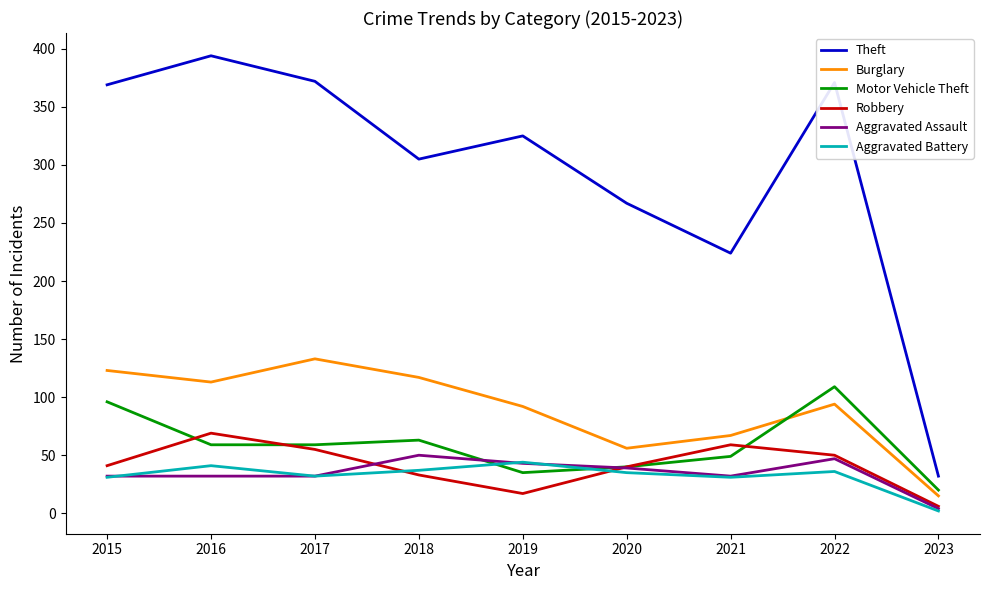

What are all the series names shown in the legend?

Theft, Burglary, Motor Vehicle Theft, Robbery, Aggravated Assault, Aggravated Battery